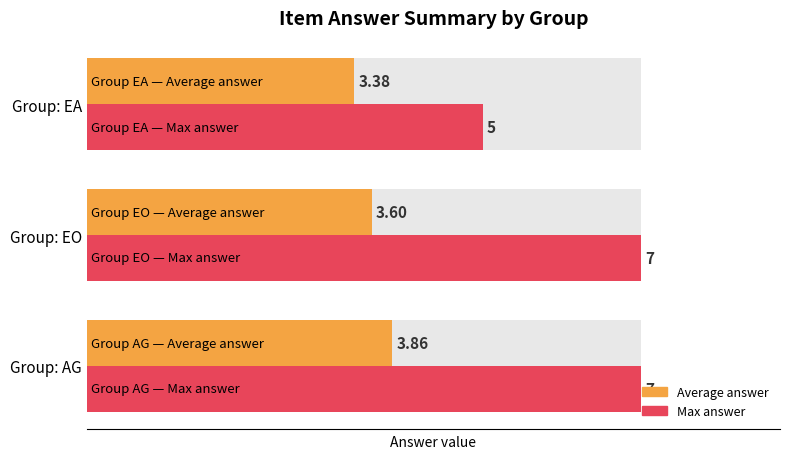

How many groups of bars are there?

3